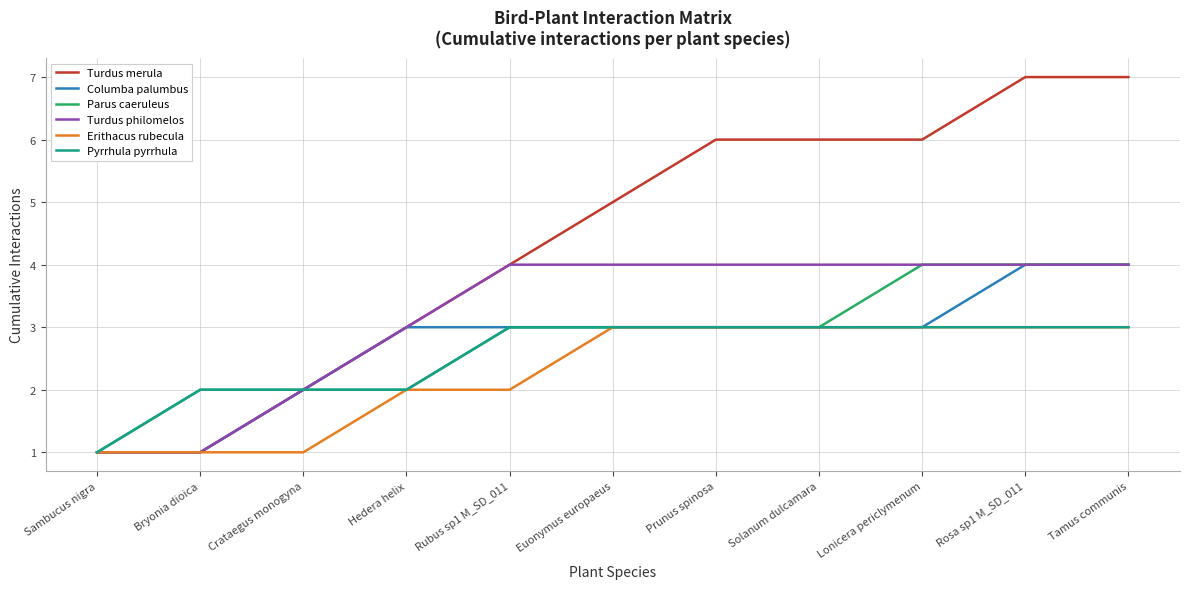

Which series has the largest range (max minus min)?

Turdus merula